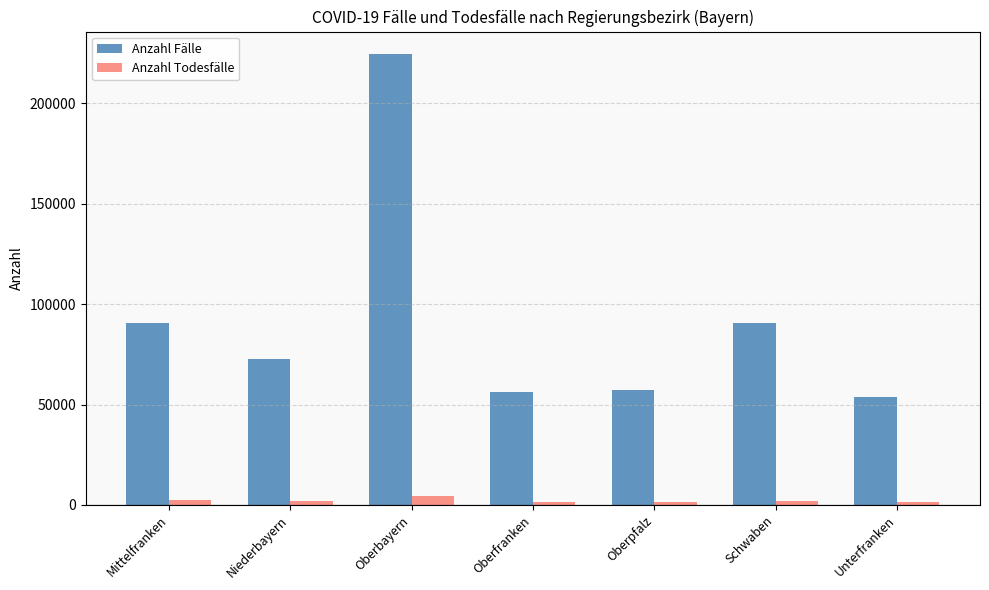

Is it true that Anzahl Fälle equals 105204 at Niederbayern?

False